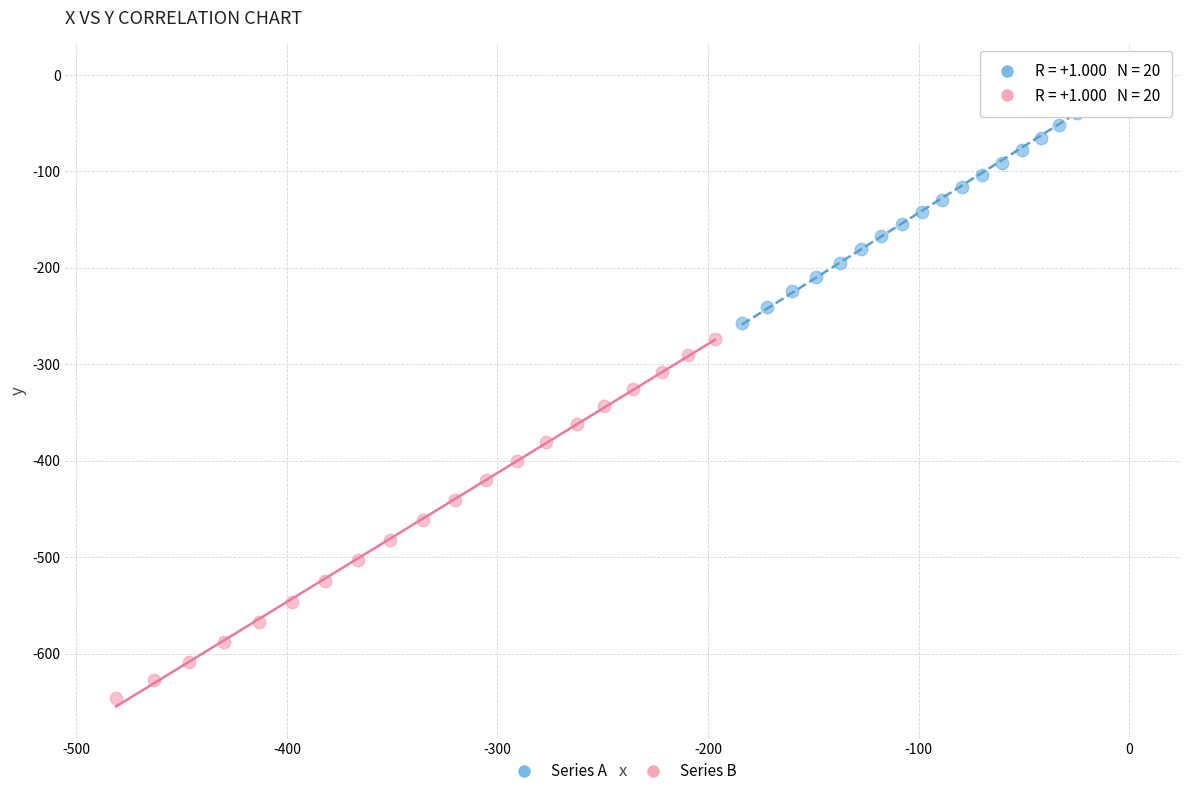

Which series reaches the minimum Y coordinate?

Series B